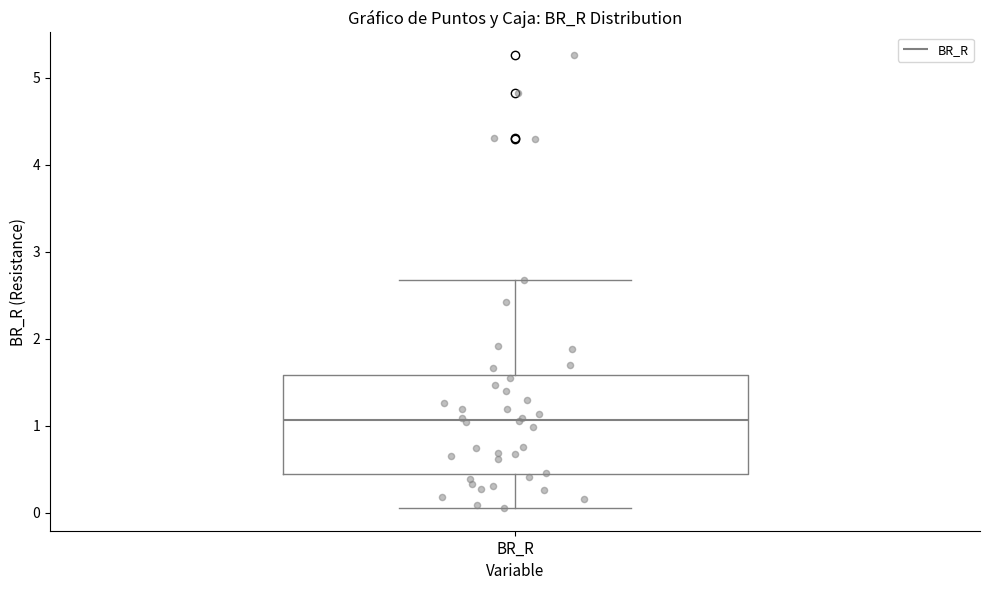

Read this box plot against the y-axis: the position of the median line, the range covered by the box, and the ends of both whiskers. The values are not printed on the chart, so give them approximately, as read against the axis.

median 1.1, box 0.4 to 1.6, whiskers 0.1 to 2.7